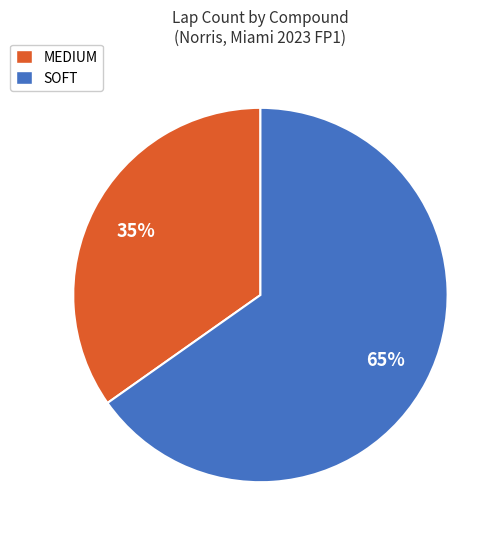

To the nearest percent, what is the average slice percentage?

50%